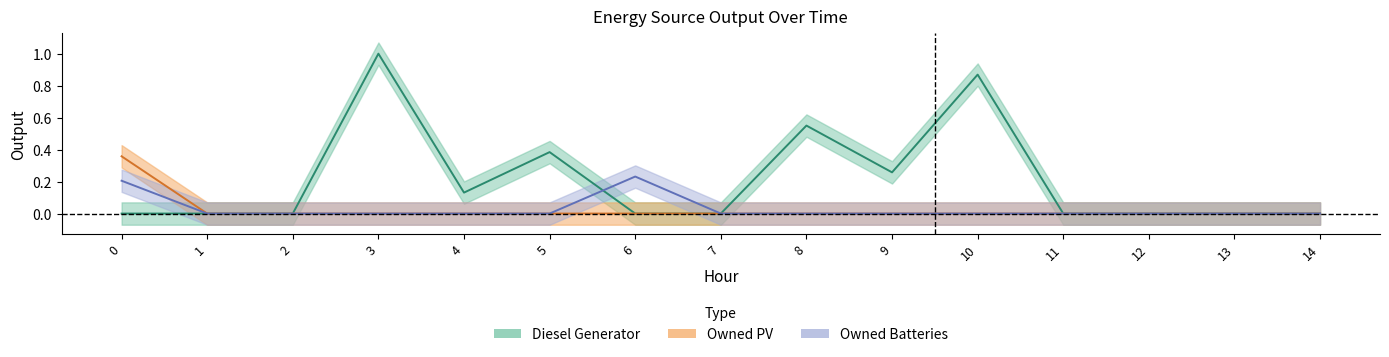

How many lines are shown in the chart?

3